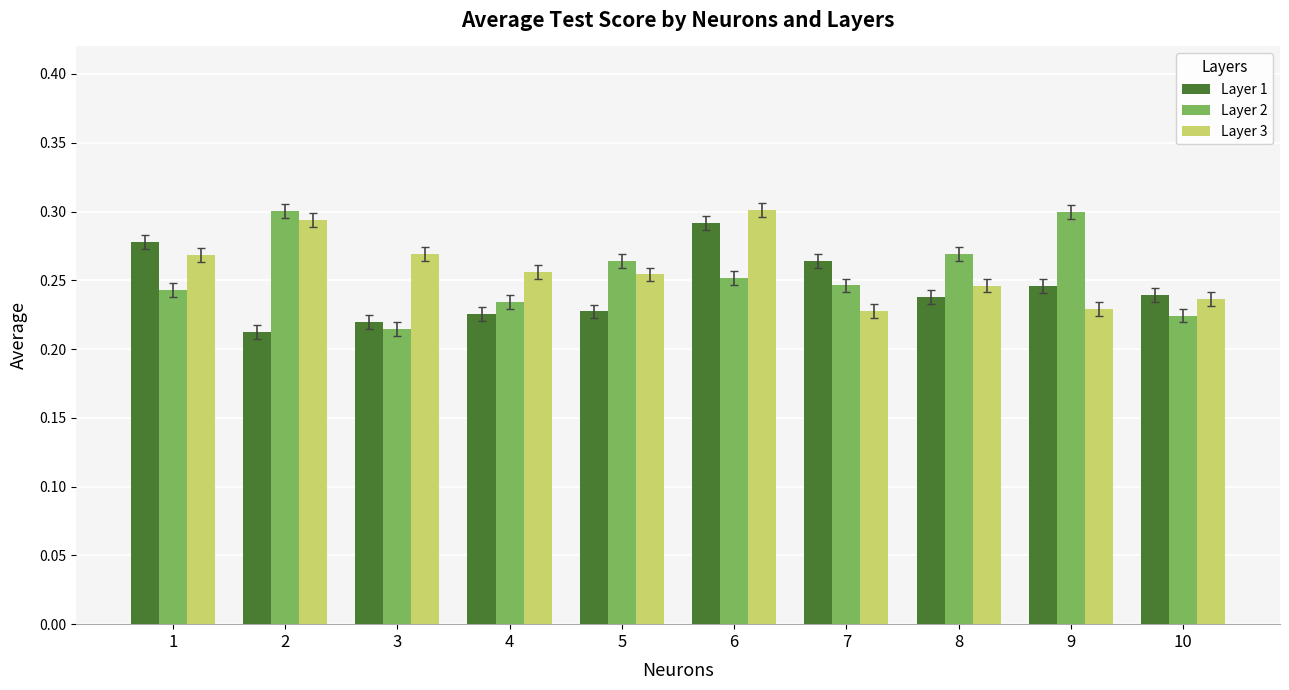

Which series changed the most between 6 and 7?

Layer 3